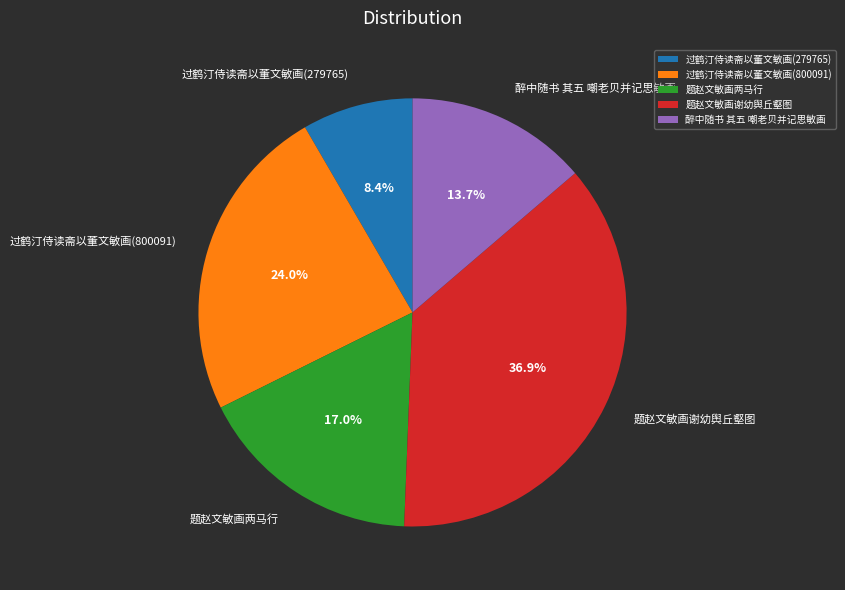

To the nearest percent, what is the difference between the 醉中随书 其五 嘲老贝并记思敏画 and 题赵文敏画谢幼舆丘壑图 slice percentages?

23%